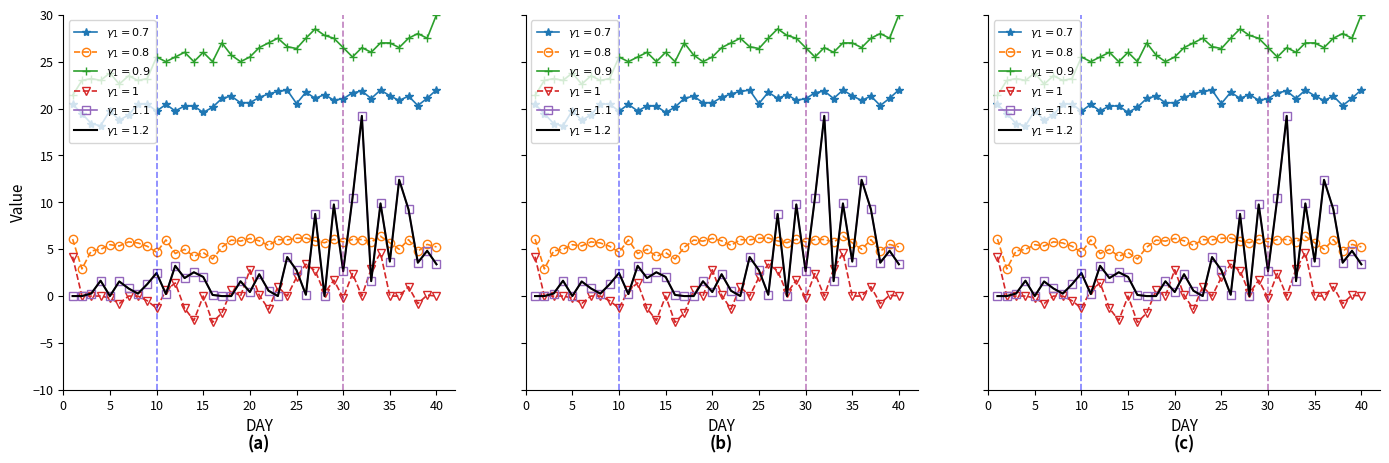

At which label is the value closest to 0?

5